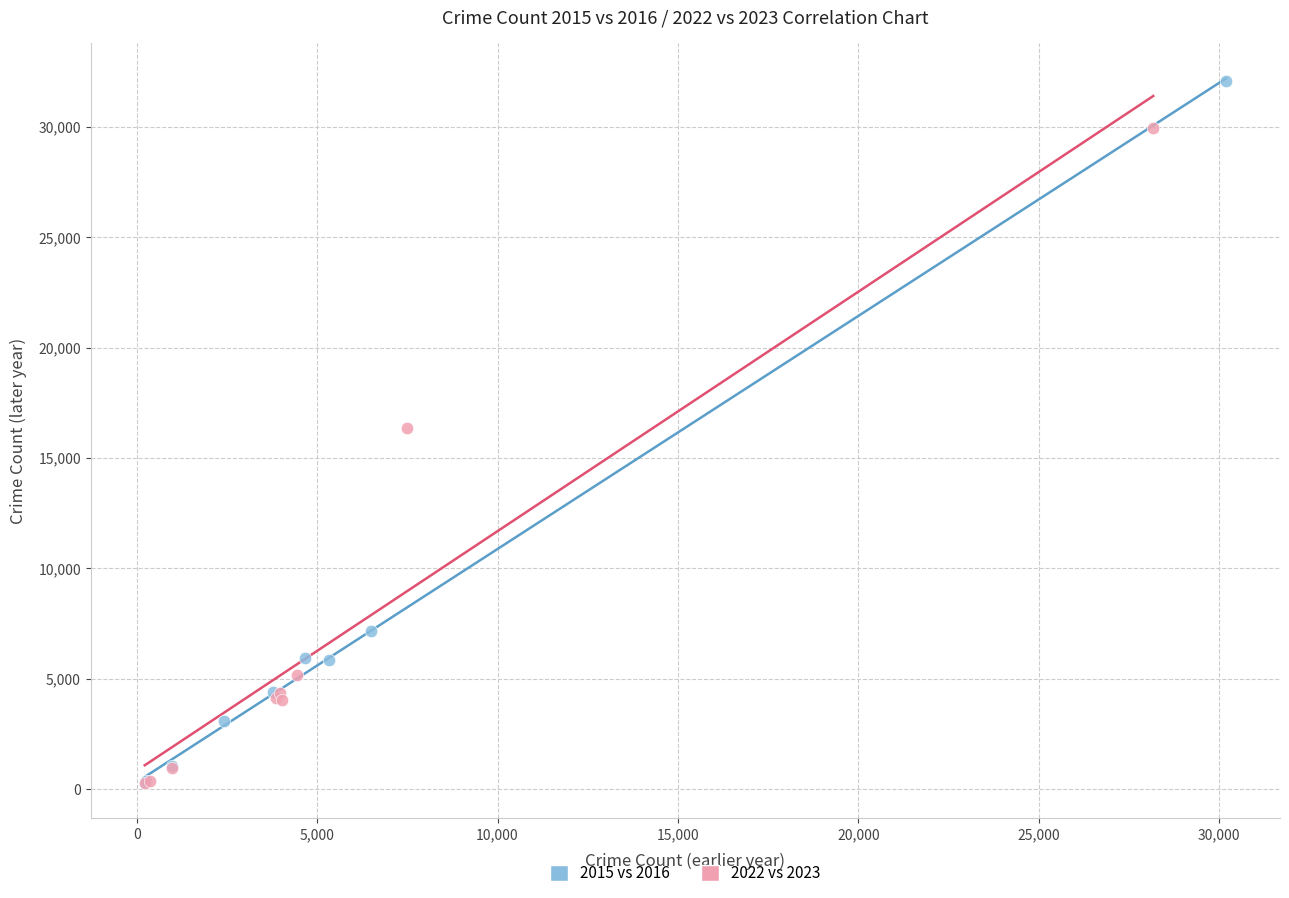

Which series has the largest Y range (max minus min)?

2015 vs 2016